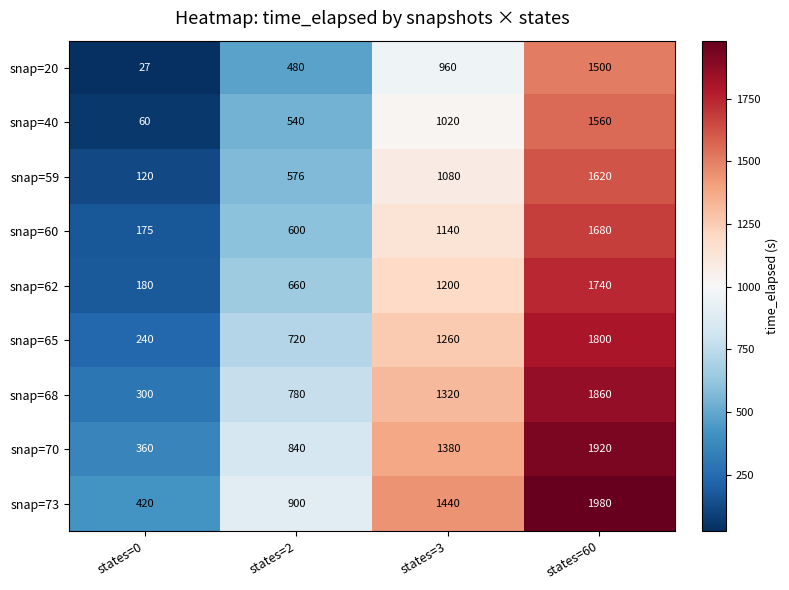

True or false: snap=73 has a value of 420 at states=0.

True